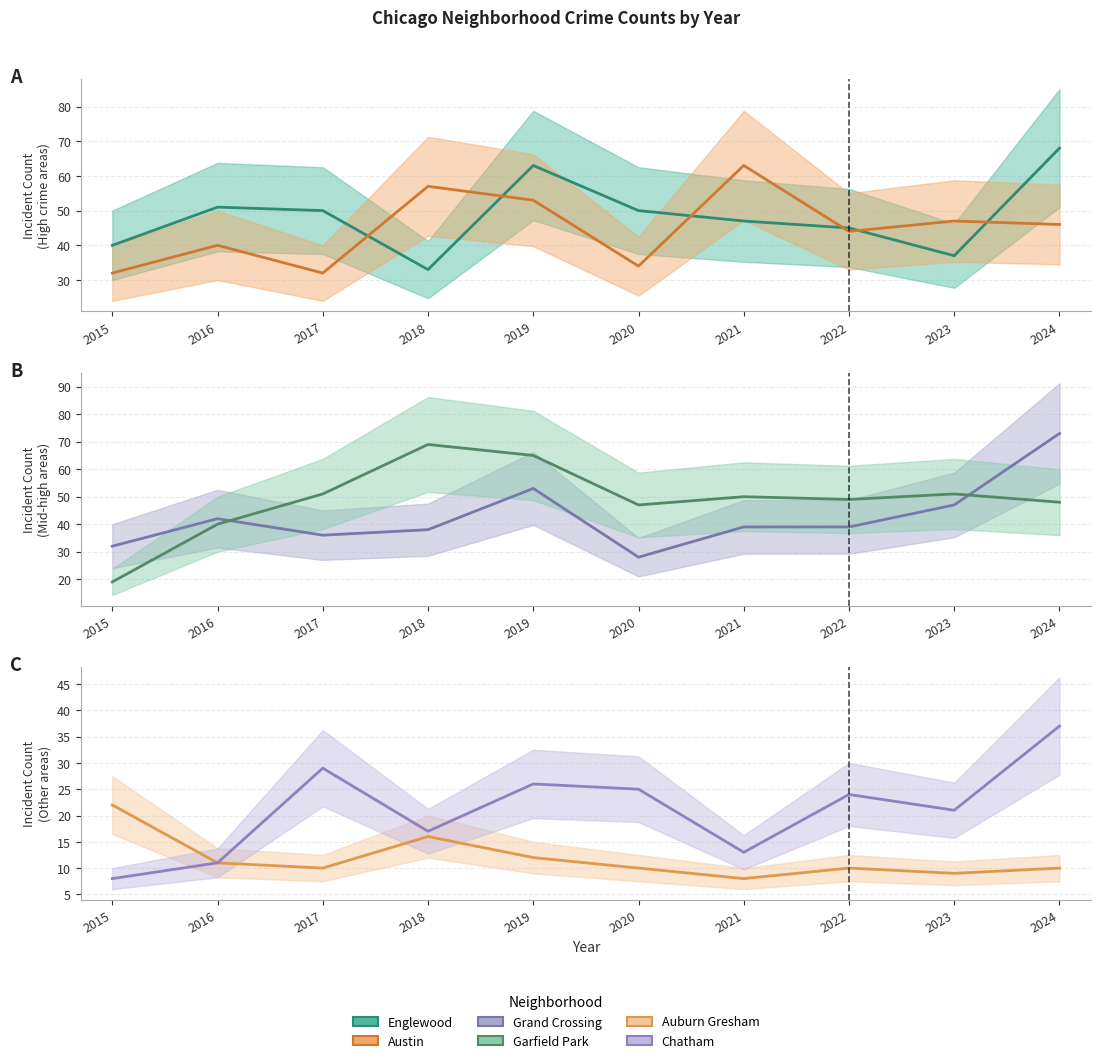

At which category does the chart reach its minimum across all series?

2021